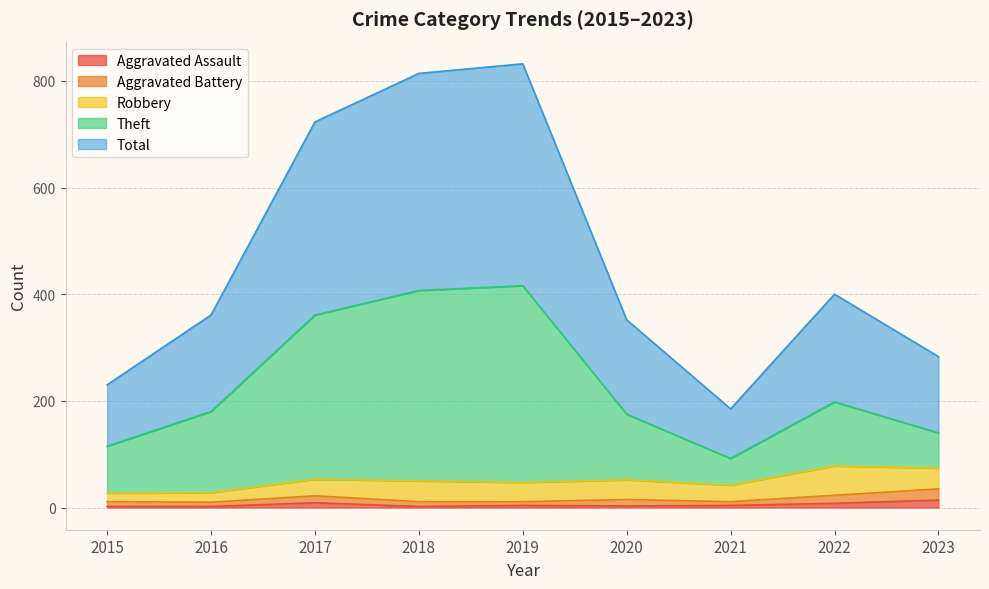

True or false: Aggravated Assault has a value of 4 at 2021.

True